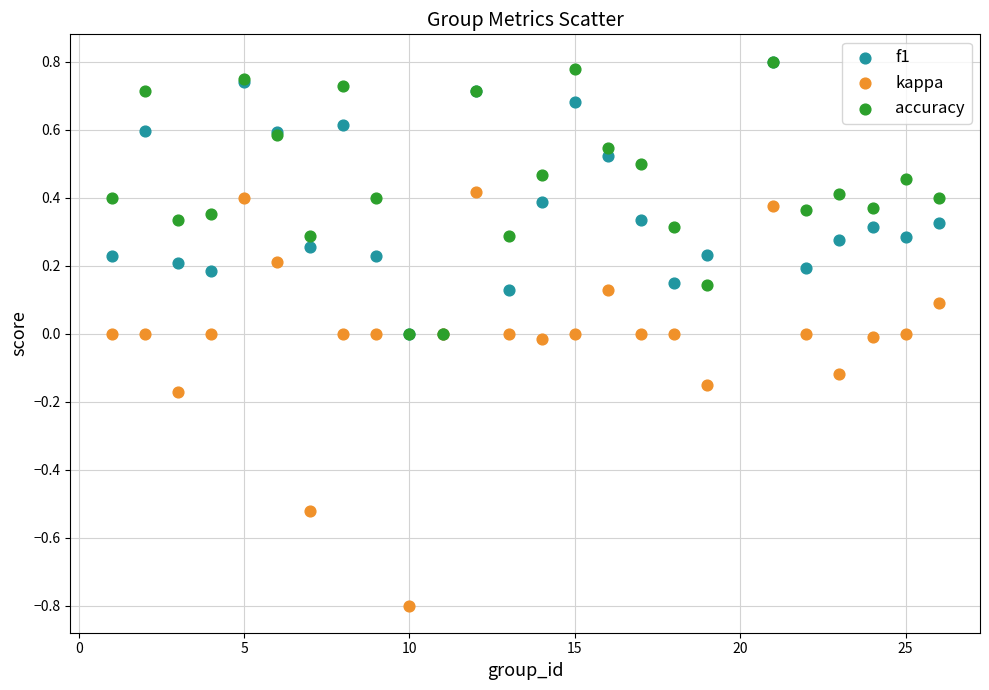

Which series contains the lowest Y value?

kappa